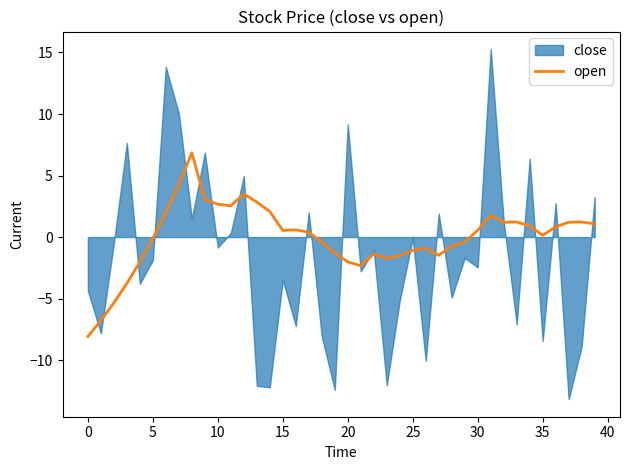

At which category does the data reach its first local valley?

11